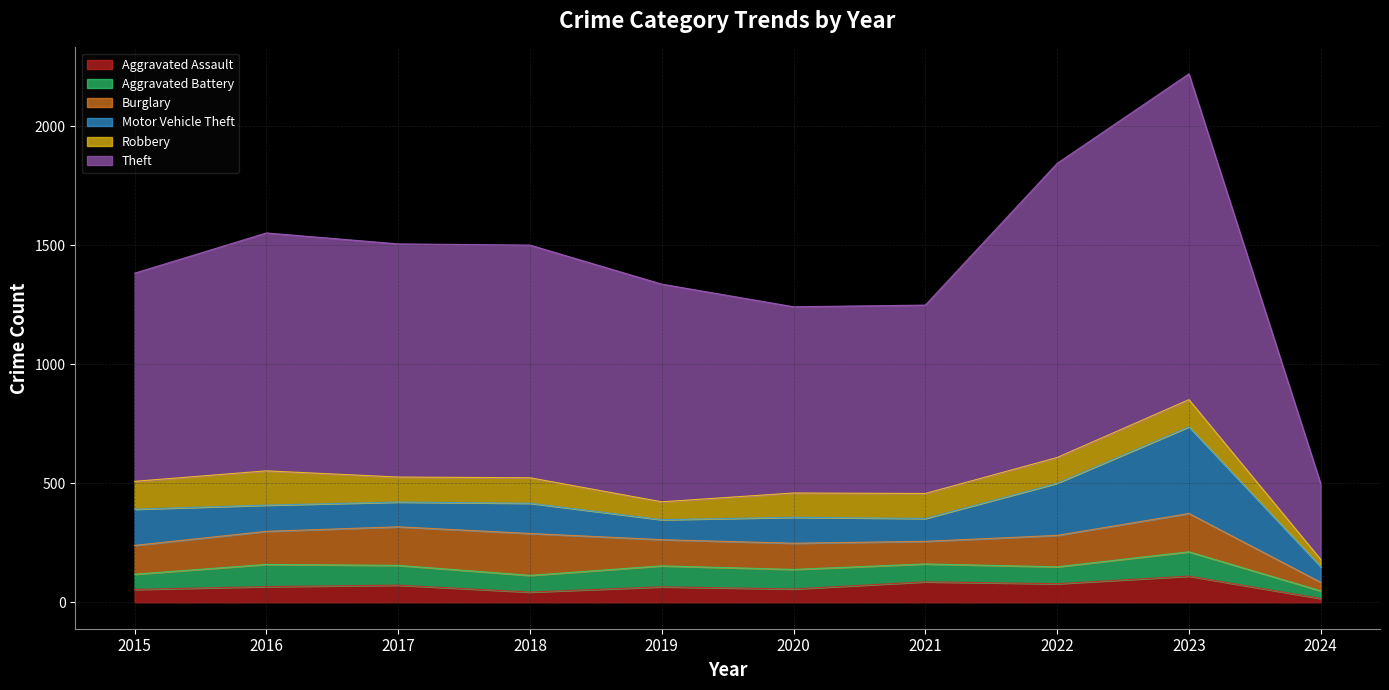

What is the value of the Aggravated Battery point at the 5th from the left?

88